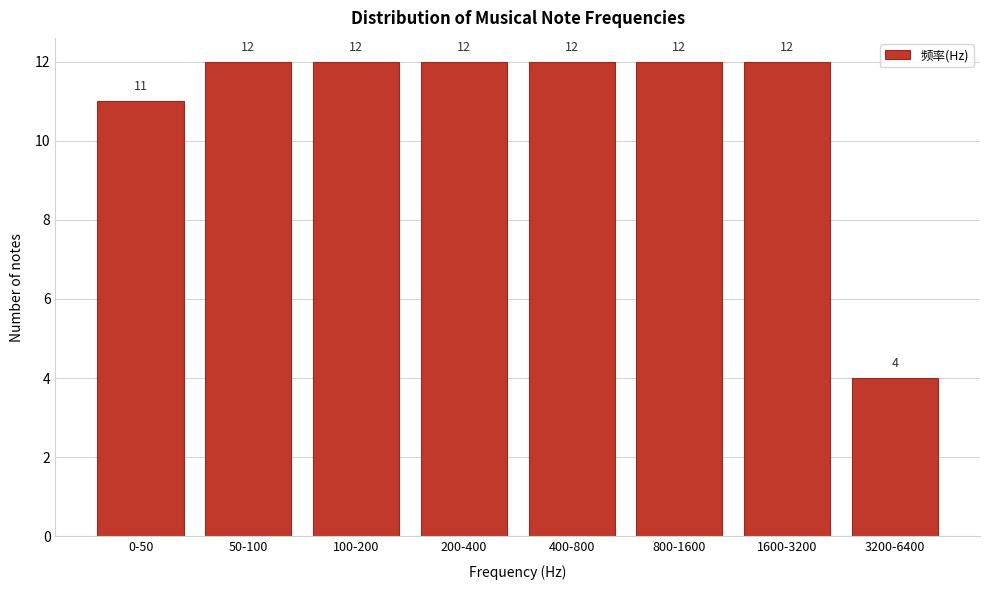

Reading left to right, what are all the values shown in this chart?

0-50=11	50-100=12	100-200=12	200-400=12	400-800=12	800-1600=12	1600-3200=12	3200-6400=4